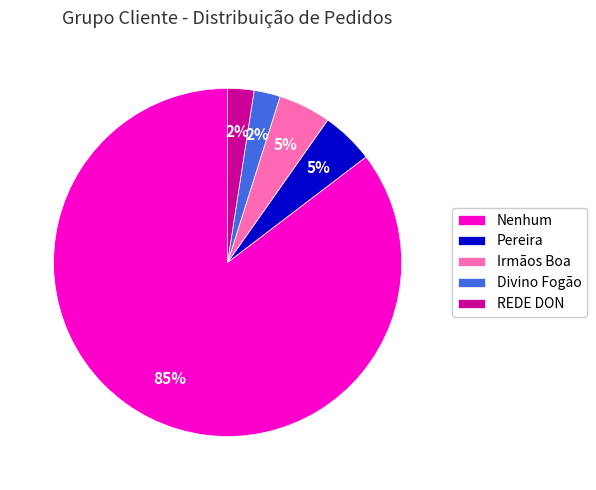

What is the largest slice in the pie chart?

Nenhum